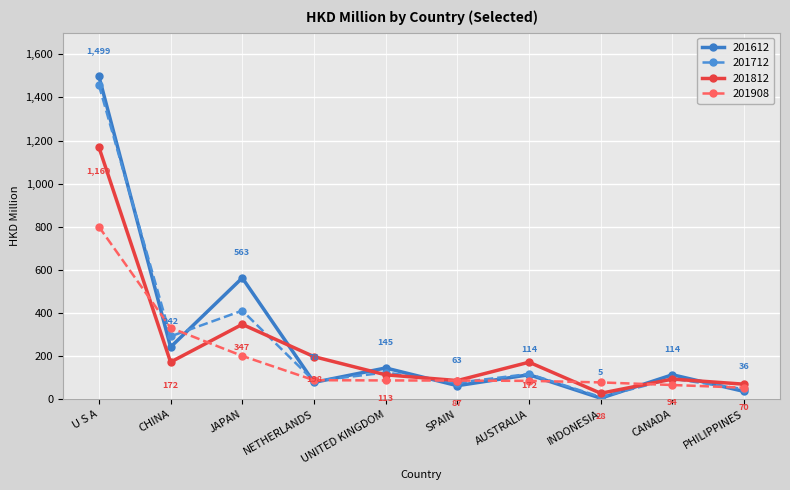

List the series in order of their peak value, highest first.

201612, 201712, 201812, 201908